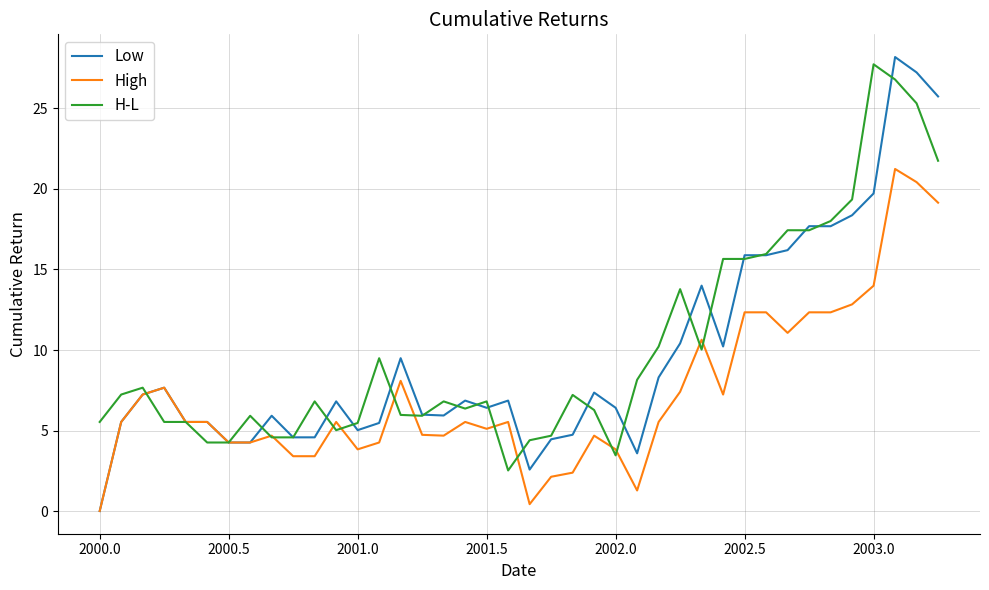

What is the greatest value displayed?

28.2